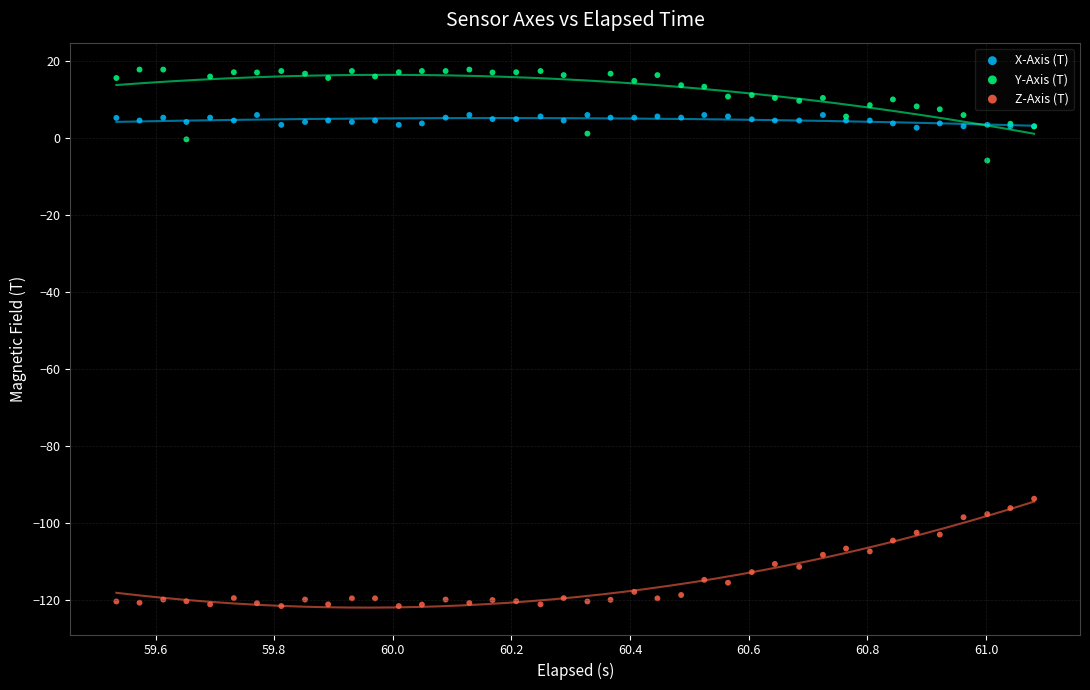

Which series reaches the minimum Y coordinate?

Z-Axis (T)